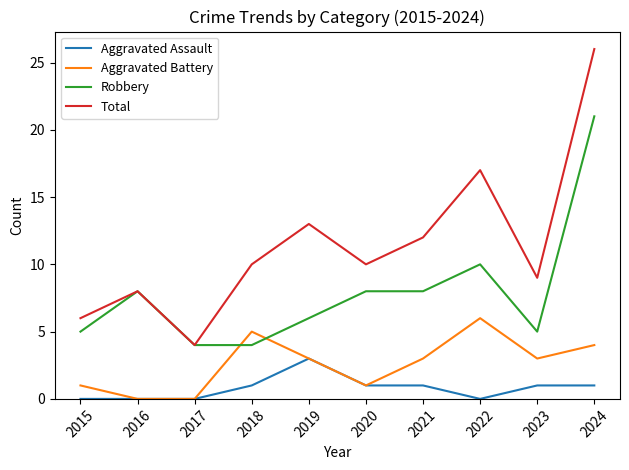

What value does the Robbery series have at 2022?

10